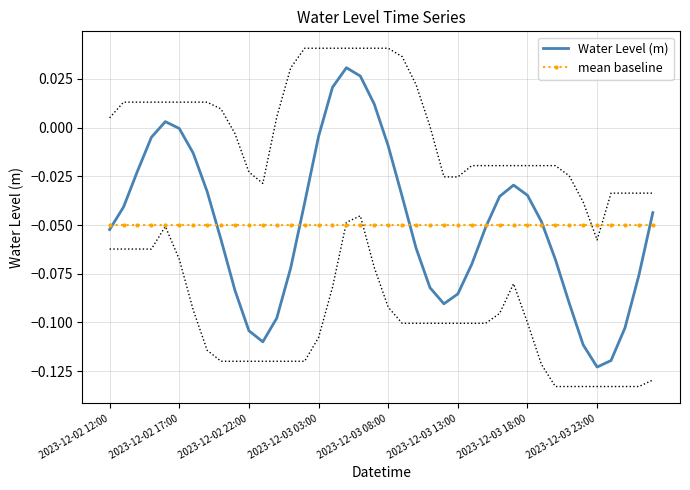

Which series ends up on top after the final intersection of mean baseline and Water Level (m)?

Water Level (m)